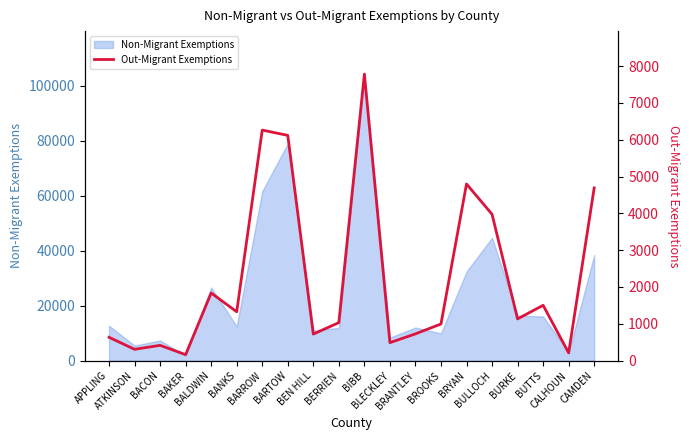

What is the change in value from APPLING to BURKE?

+499